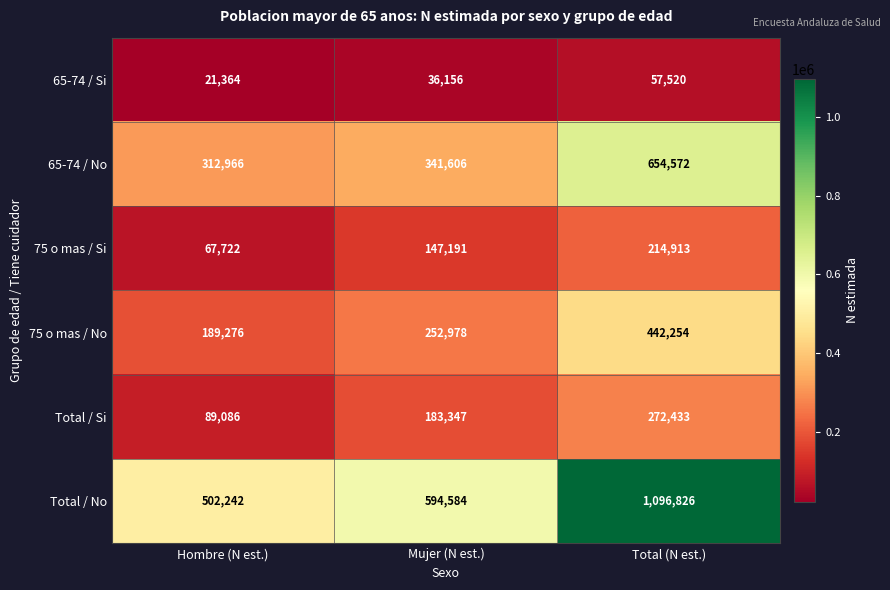

What is the total value across all series at Total (N est.)?

2738518